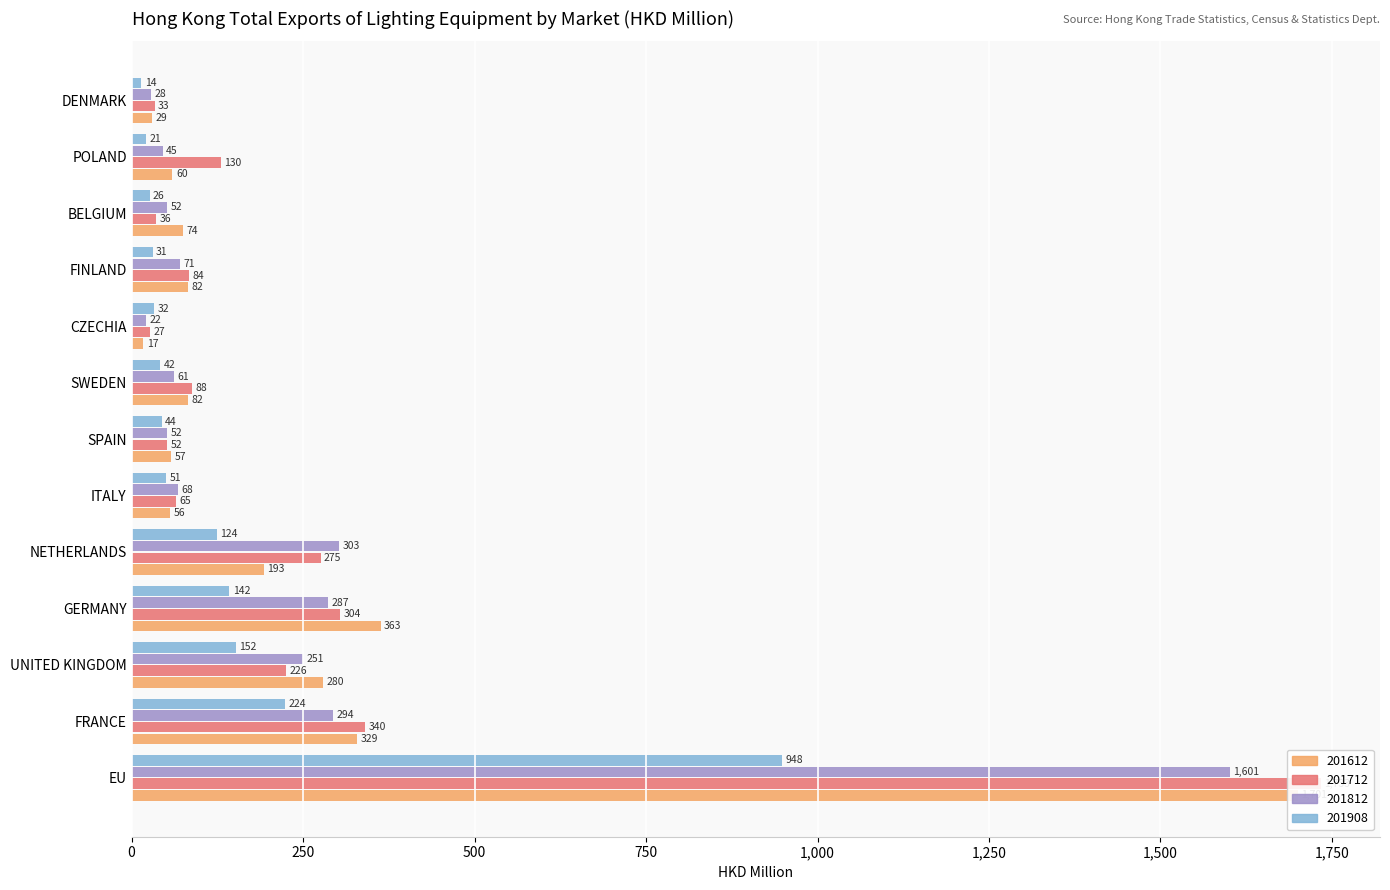

What is the difference between the highest and lowest values at ITALY?

17.1